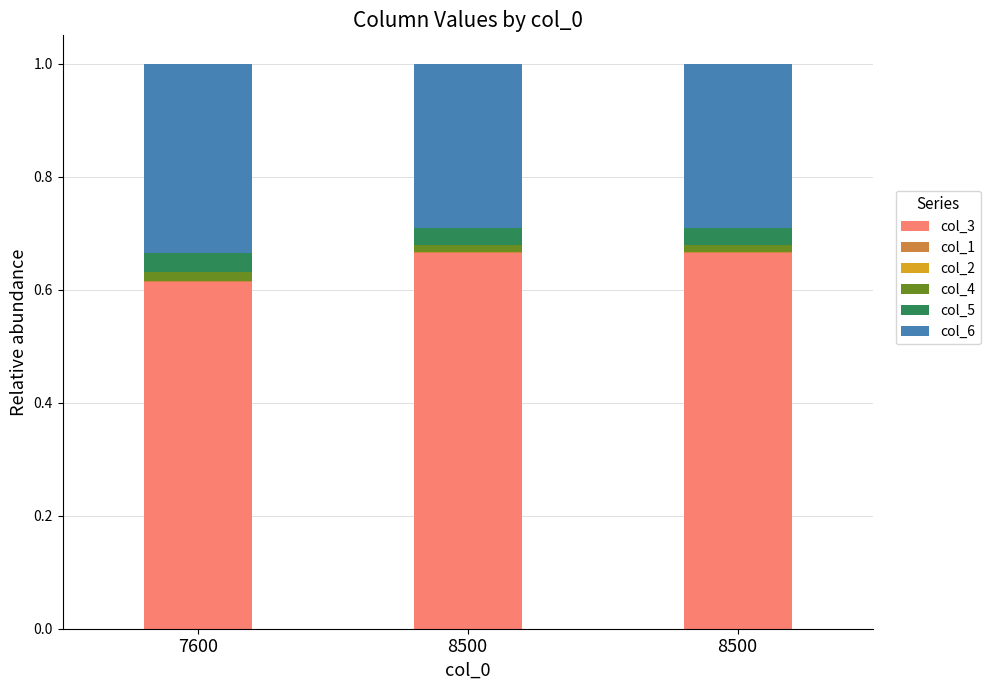

How many series are shown in this chart?

6